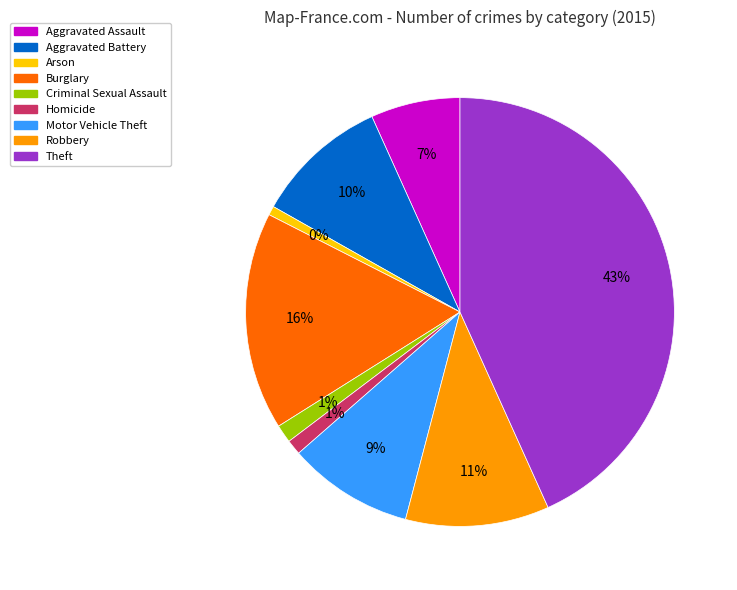

To the nearest percent, what is the difference between the Burglary and Robbery slice percentages?

6%